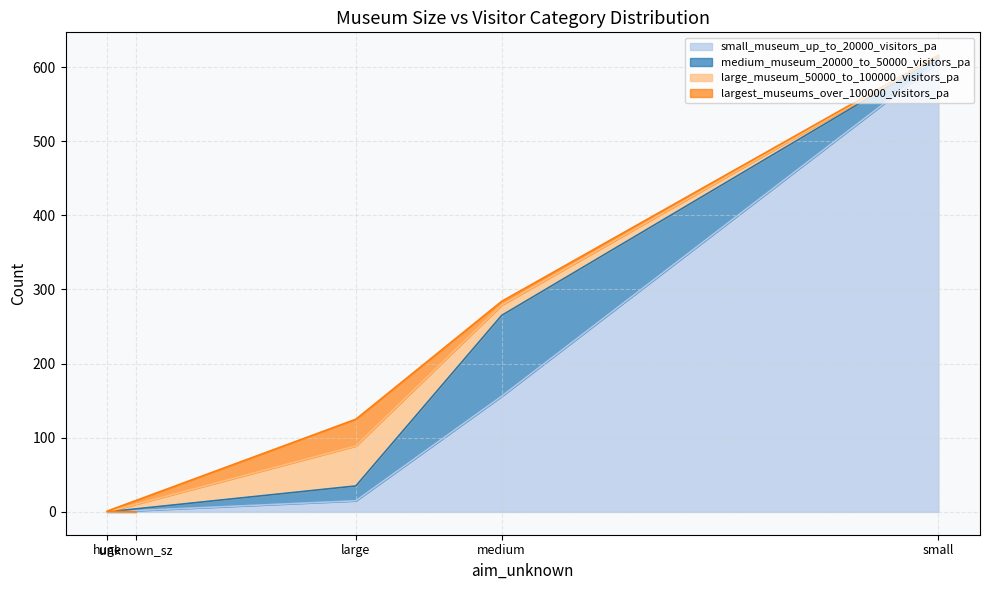

Between unknown_sz and medium, which is larger?

medium